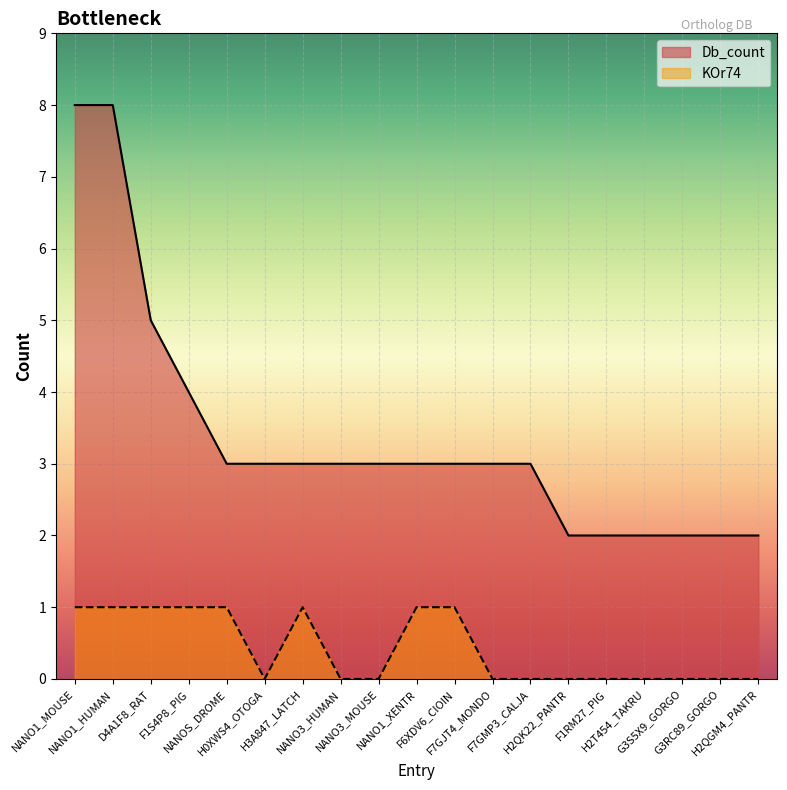

True or false: KOr74 and Db_count intersect in this chart.

False